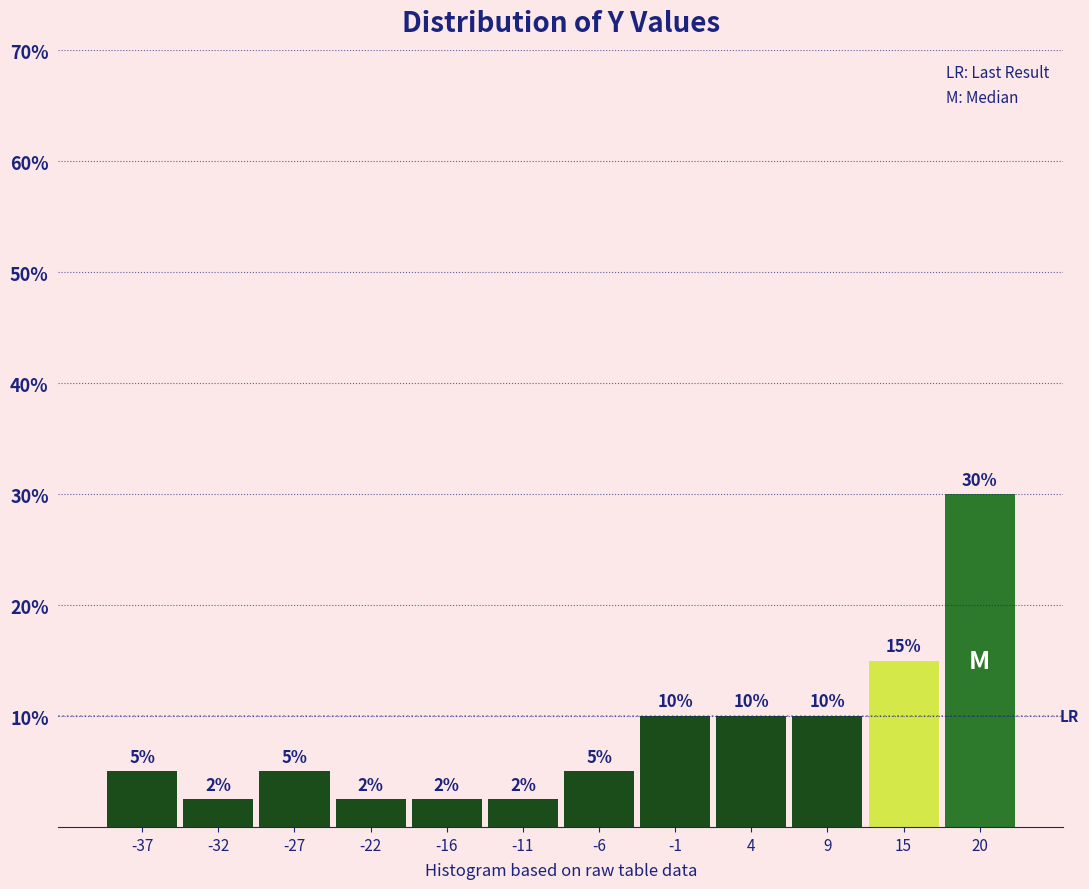

Which range on the x-axis has the tallest bar?

17 to 22